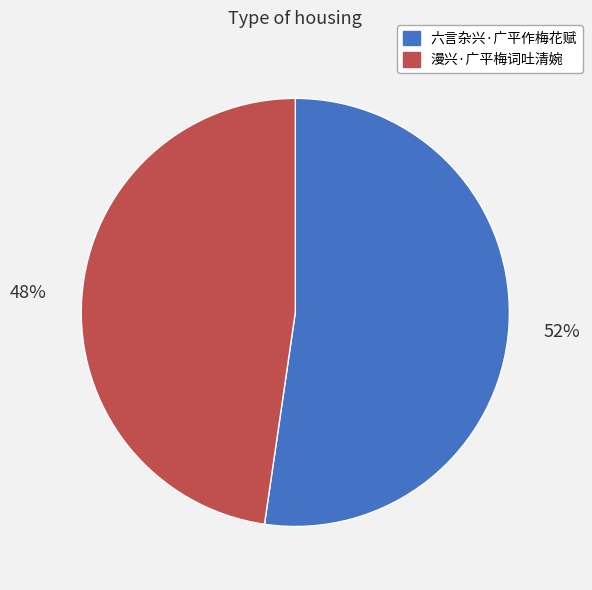

What is the largest slice in the pie chart?

六言杂兴·广平作梅花赋